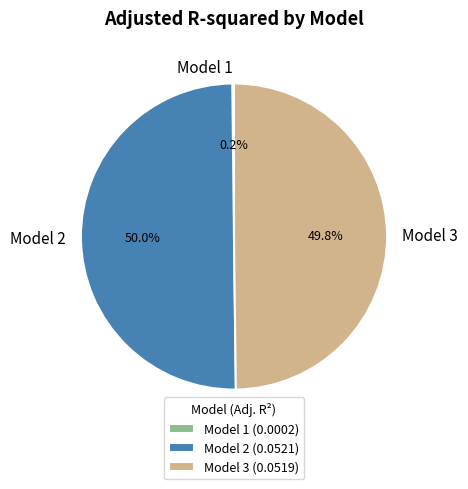

What portion of the pie excludes Model 2?

50.0%